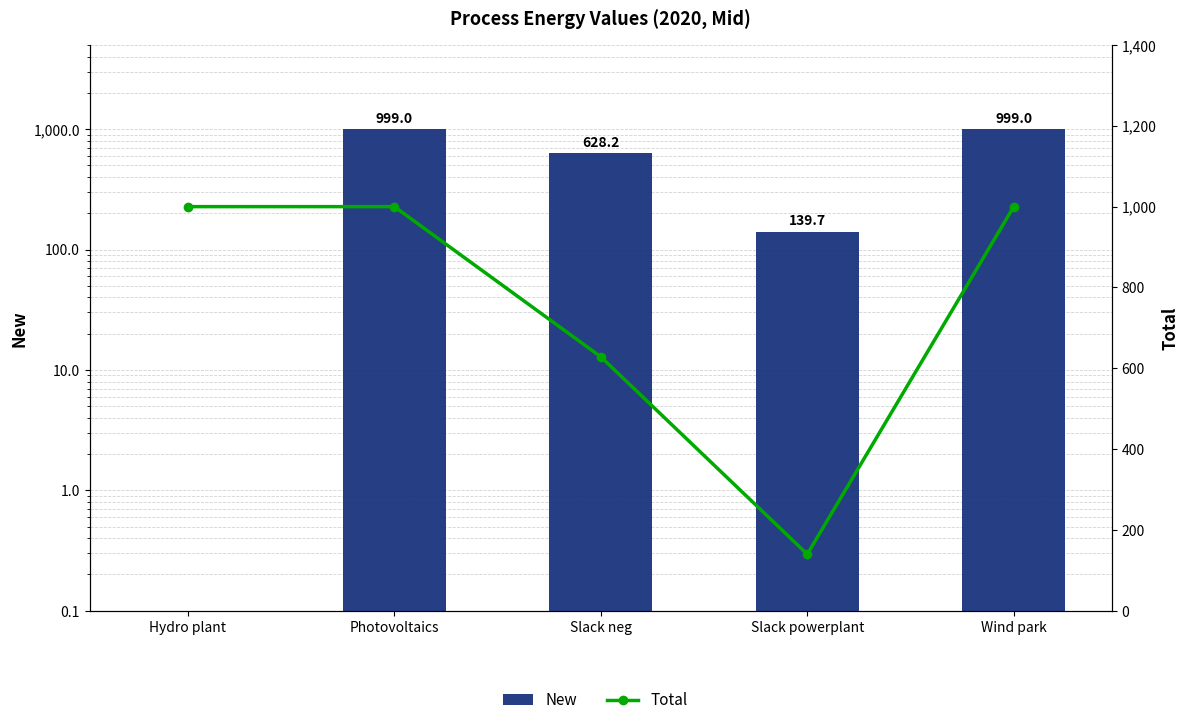

Reading right to left, transcribe all the data shown in this chart.

New: 999.0	139.7	628.2	999.0	0.0
Total: 1000.0	139.7	628.2	1000.0	1000.0